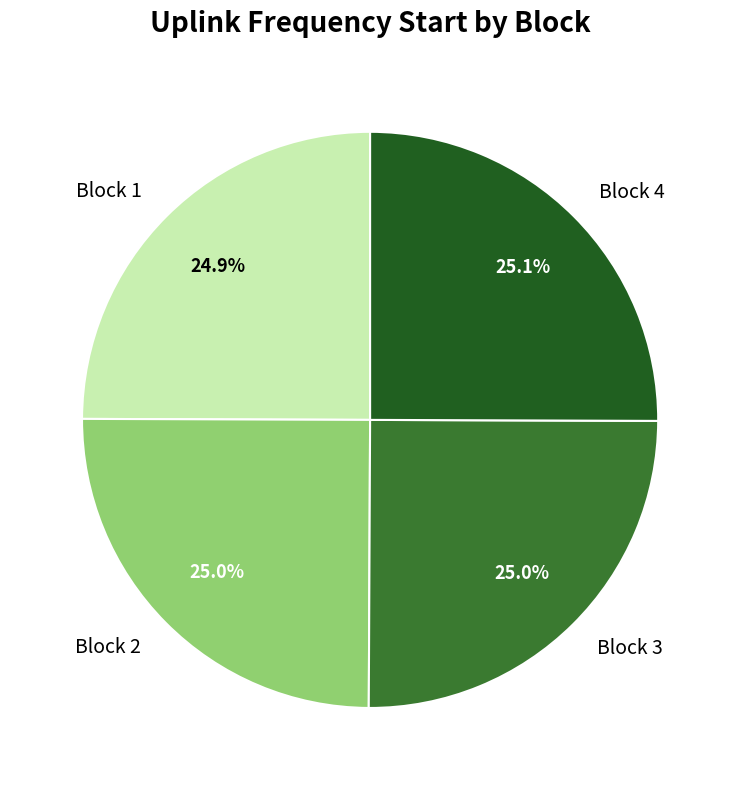

What portion of the pie excludes Block 4?

74.9%